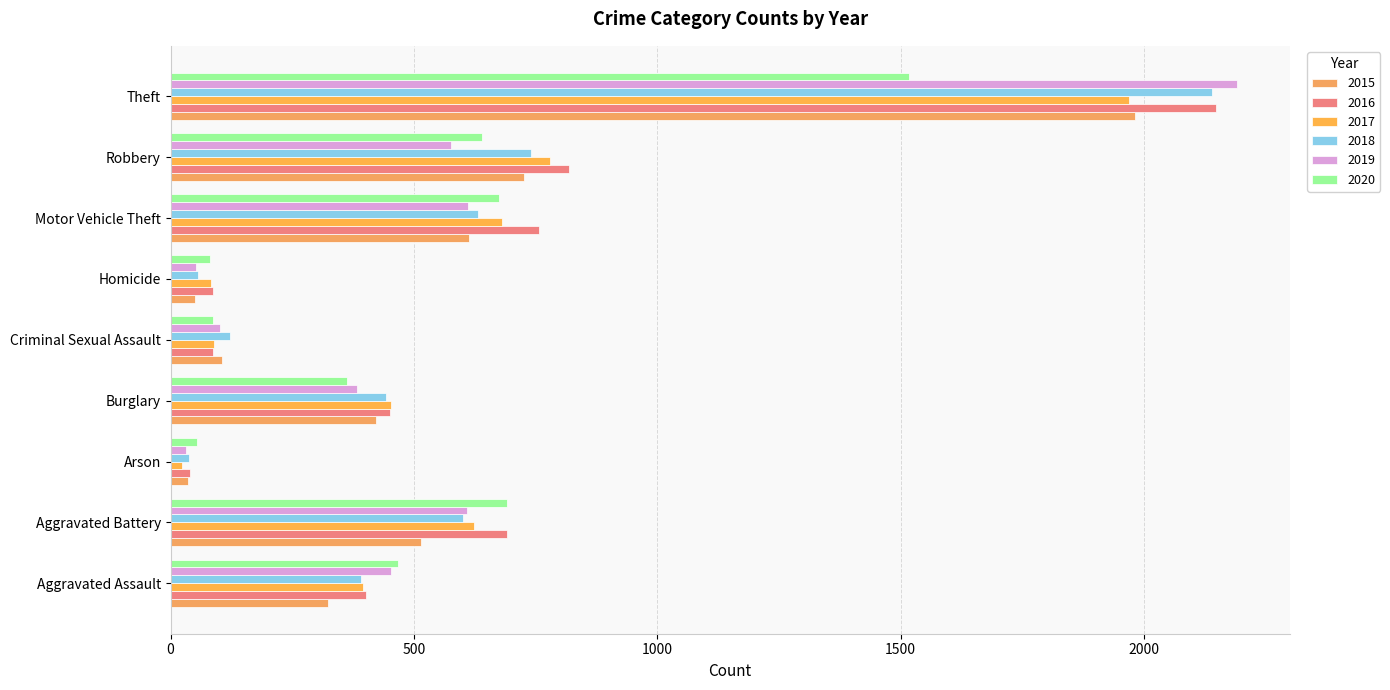

Is the value of 2018 at Motor Vehicle Theft greater than the value of 2015 at Robbery?

No